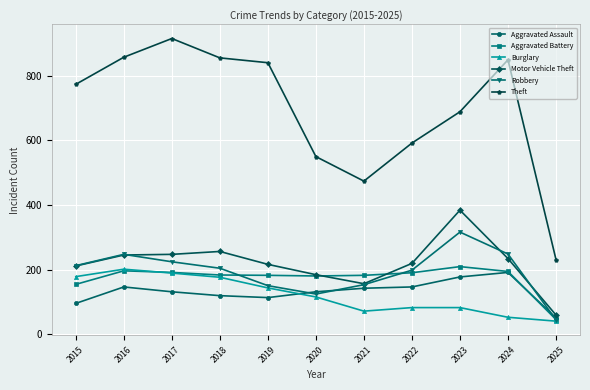

Which series changed the most between 2017 and 2024?

Burglary